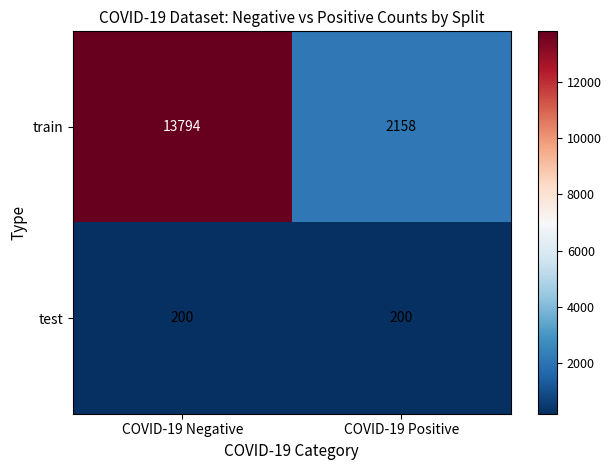

What is the average value of the train series?

7976